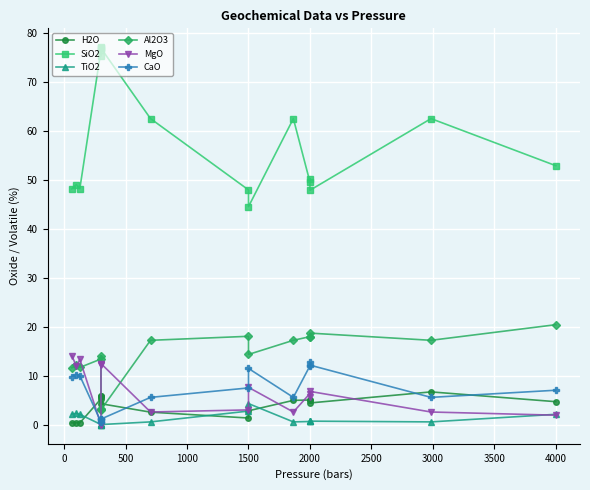

How many lines are shown in the chart?

6